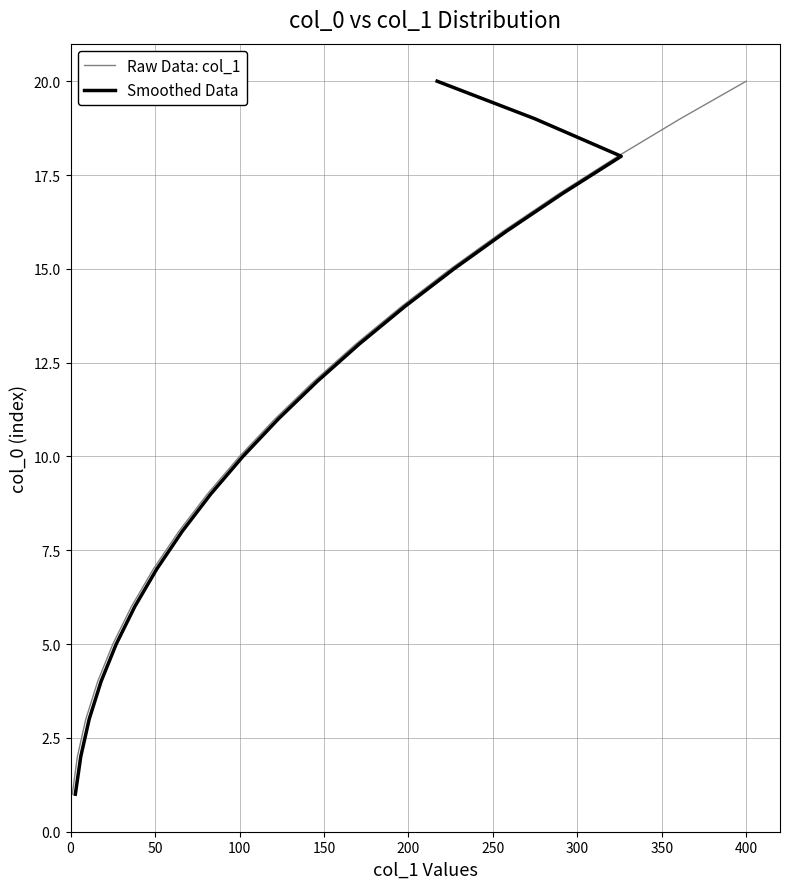

What is the difference between the maximum and minimum values in the Smoothed Data series?

19